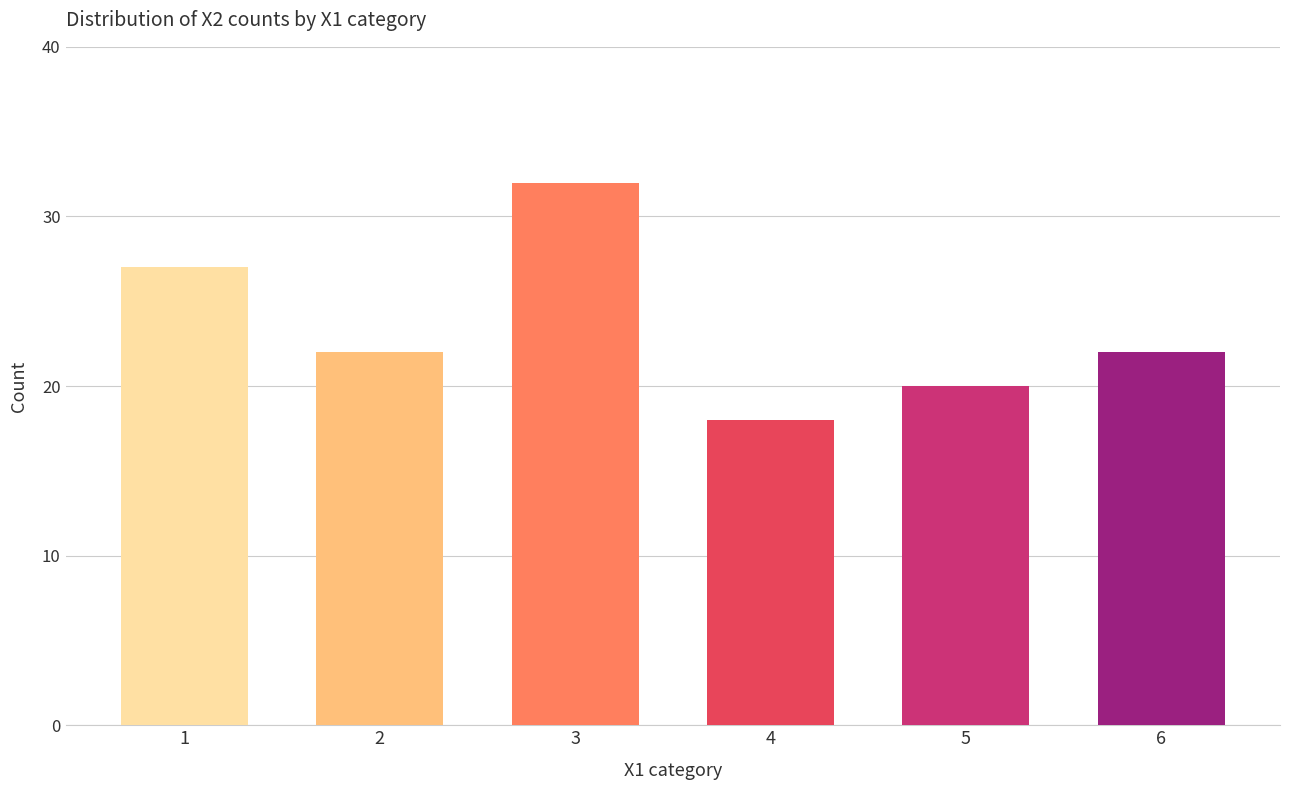

What is the value of the 2nd bar from the left?

22